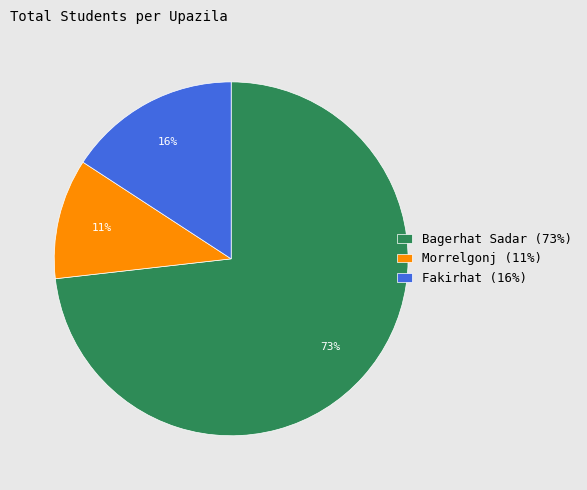

Which category accounts for the majority?

Bagerhat Sadar